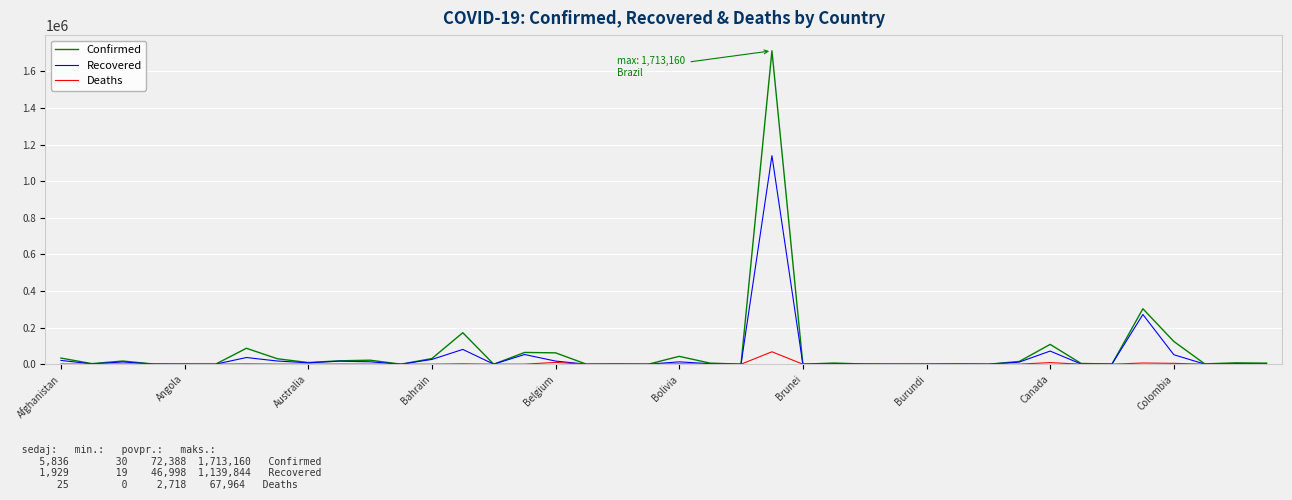

List the series in order of their peak value, highest first.

Confirmed, Recovered, Deaths